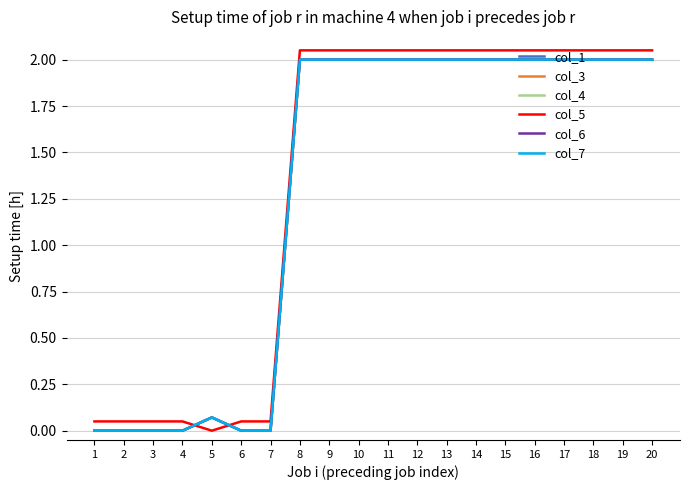

Does the chart display data point markers on the line(s)?

No